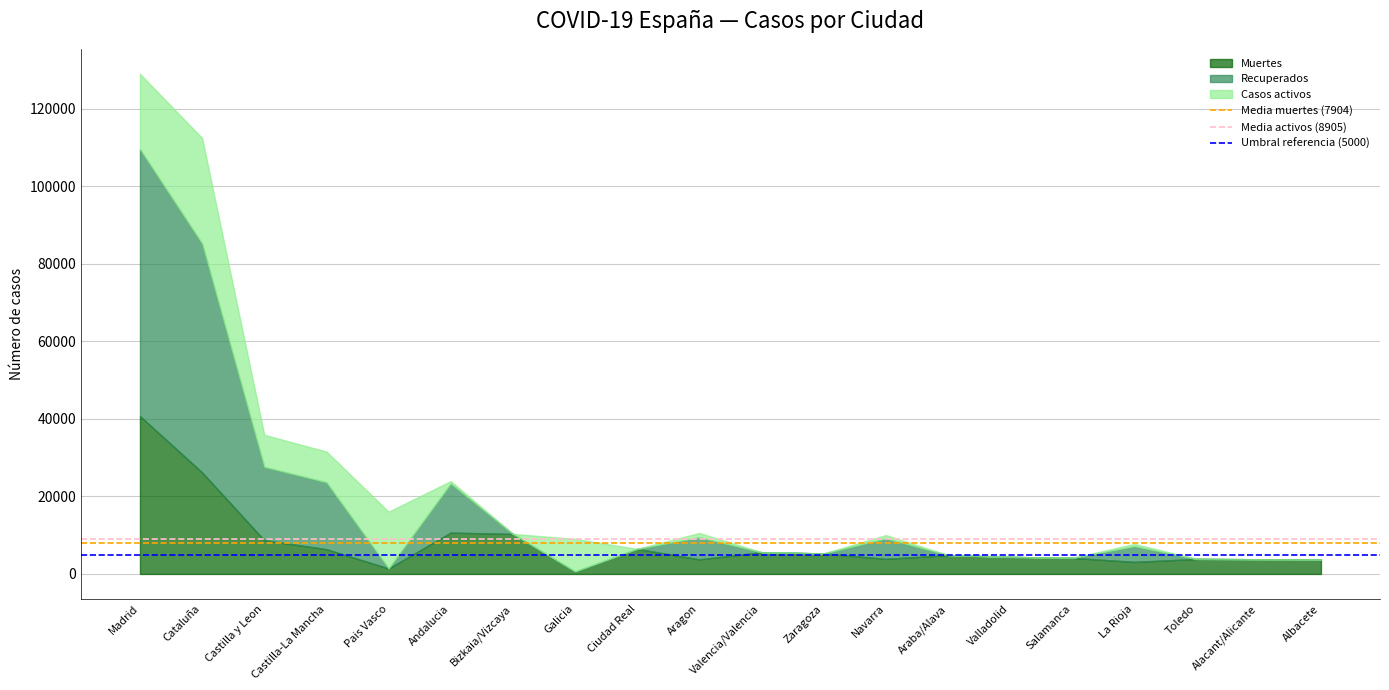

How many distinct data groups are displayed?

3